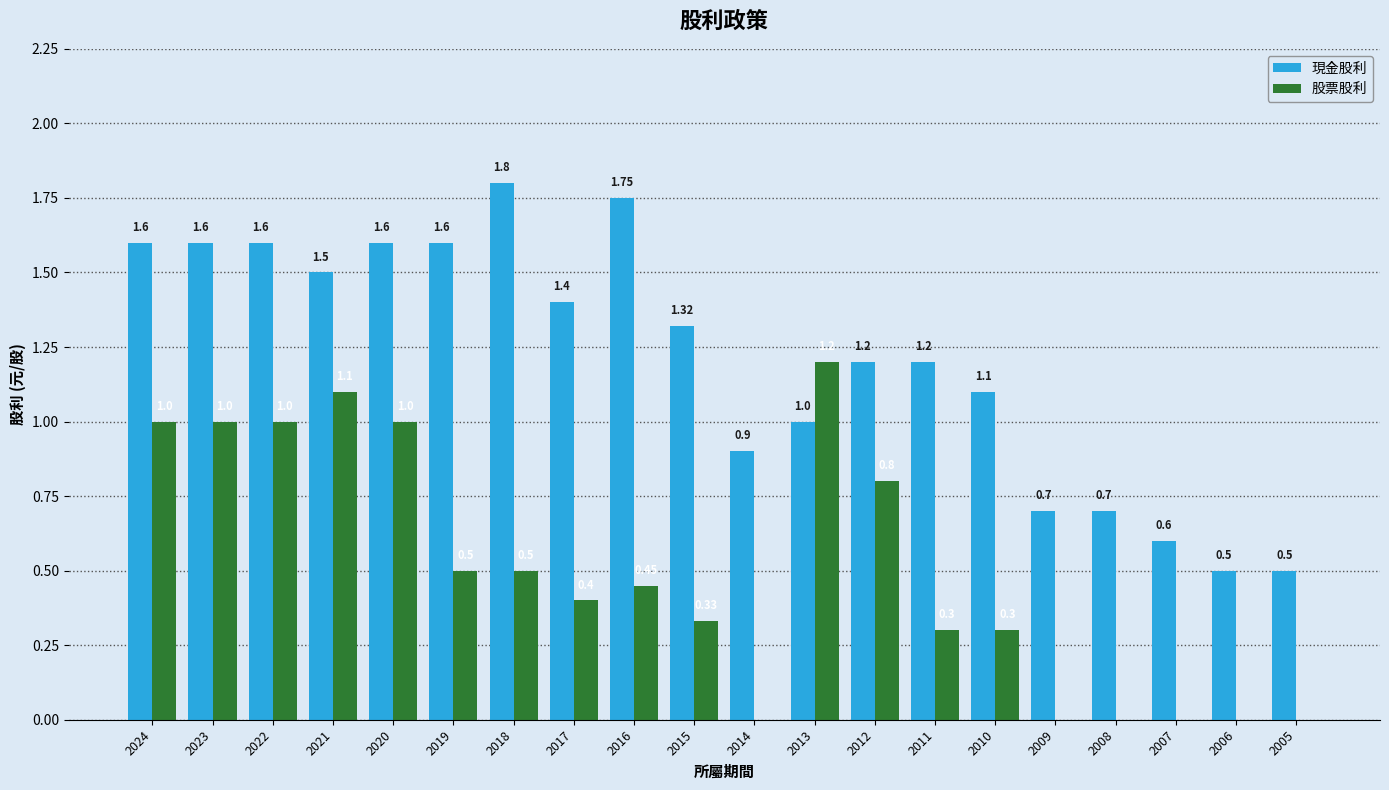

What is the sum of all 股票股利 values?

9.9